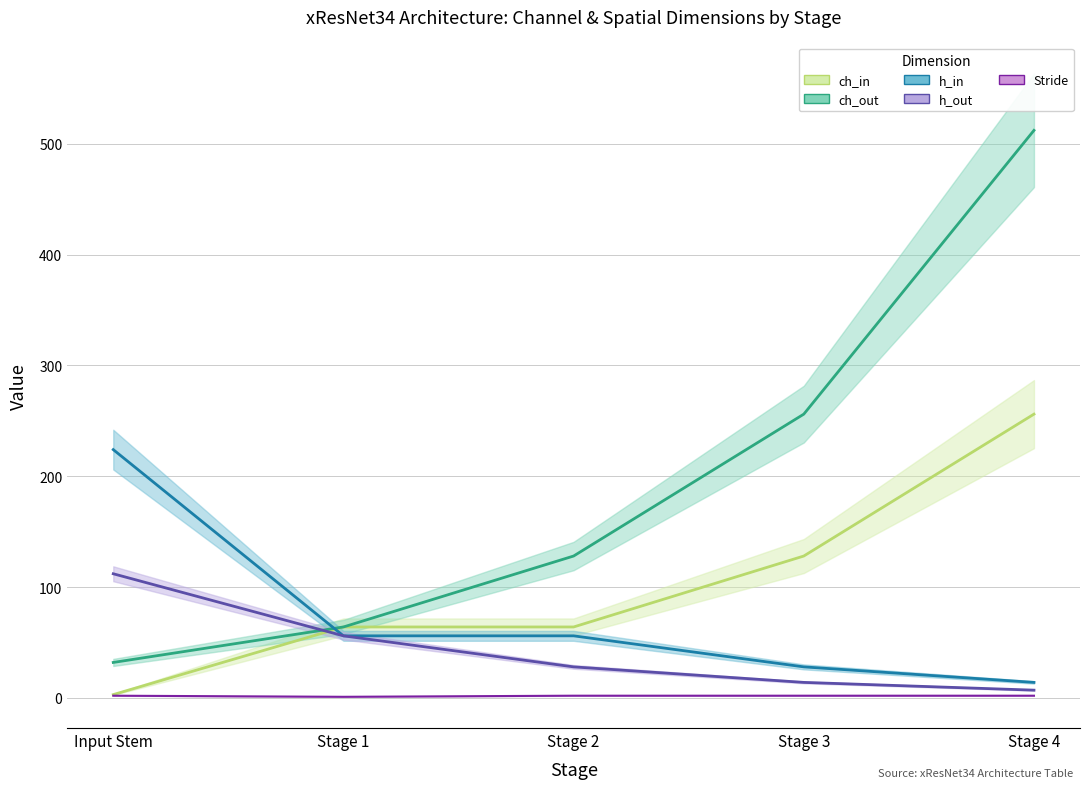

What is the difference between the second highest and minimum values in the h_in series?

42